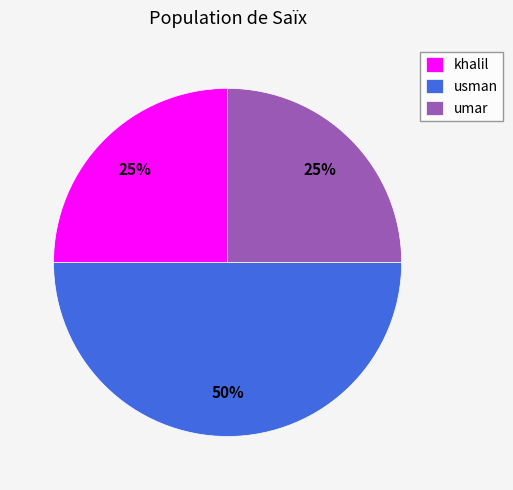

How many segments does this pie chart have?

3